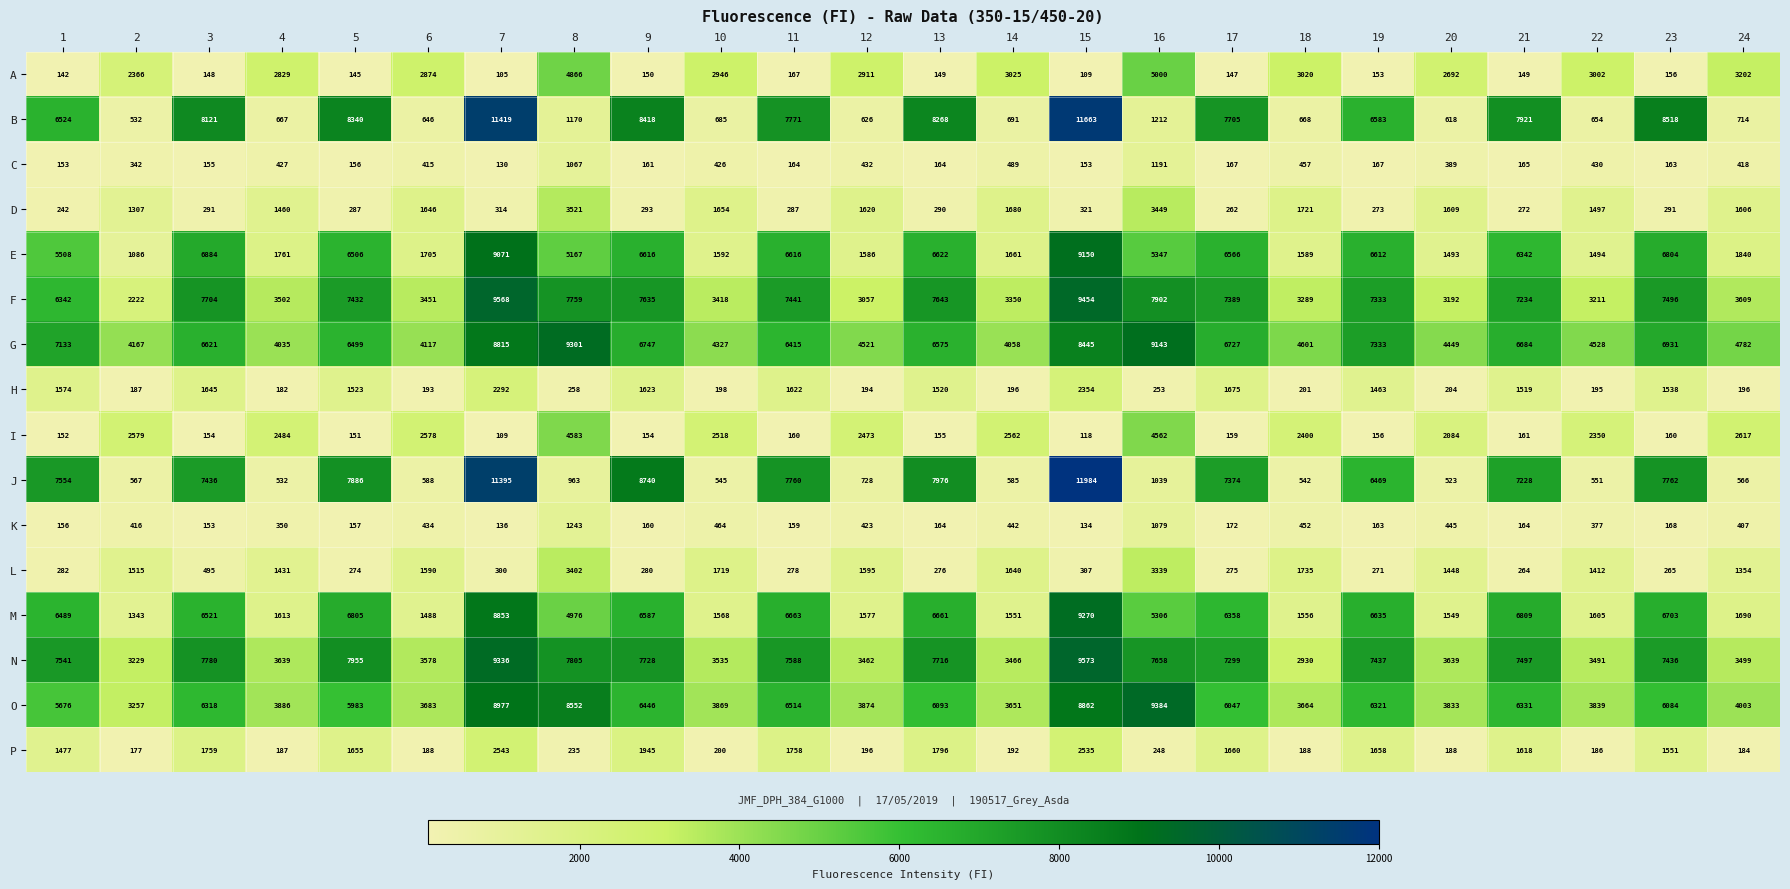

How many data points in E are less than 5508?

12